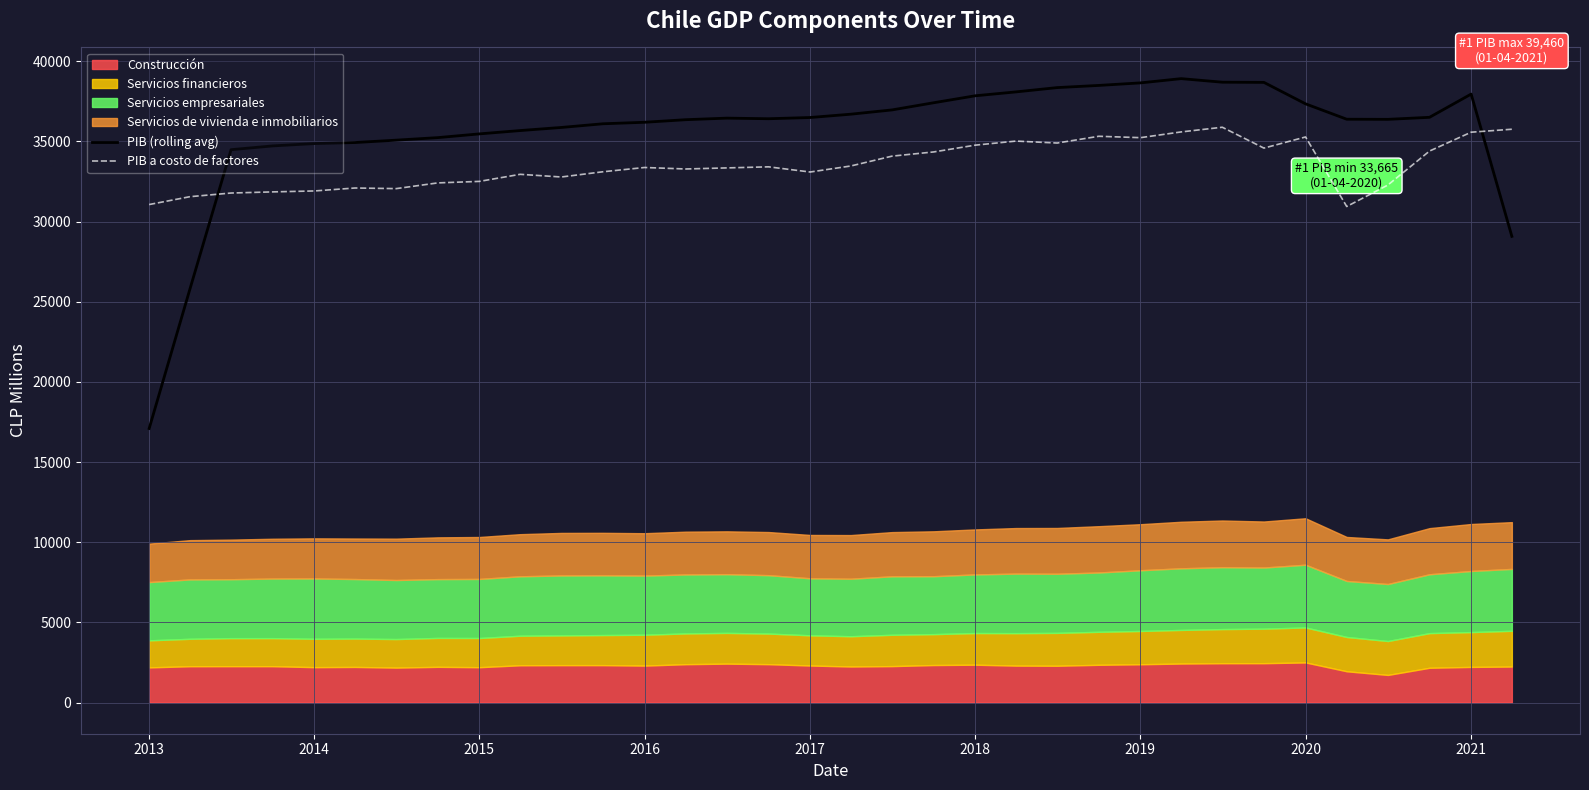

True or false: PIB (rolling avg) has a value of 16937.6 at 2018.

False